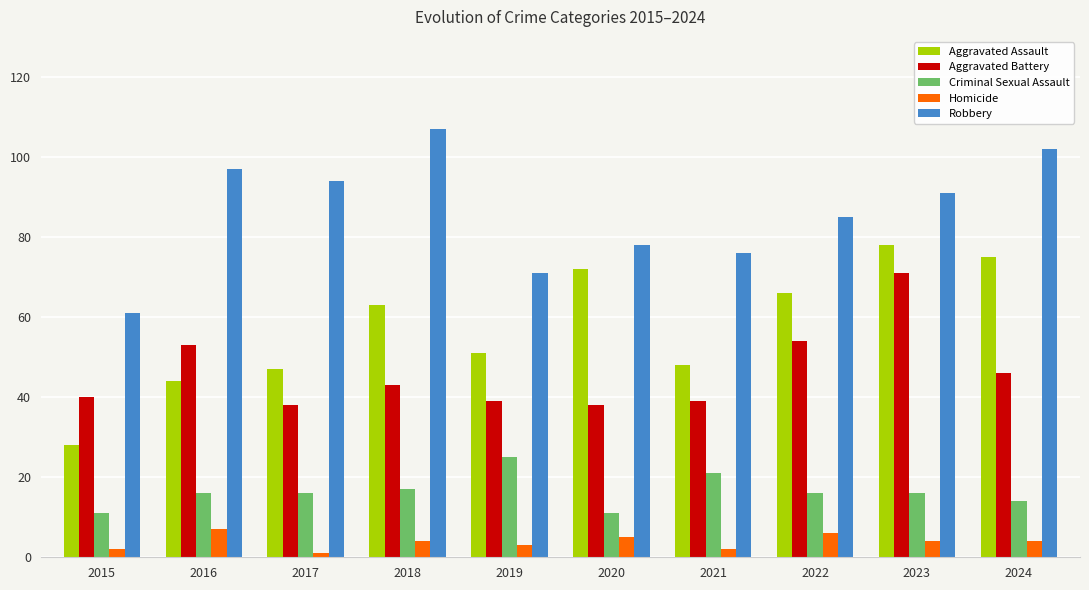

What is the difference between the maximum and minimum values in the Criminal Sexual Assault series?

14